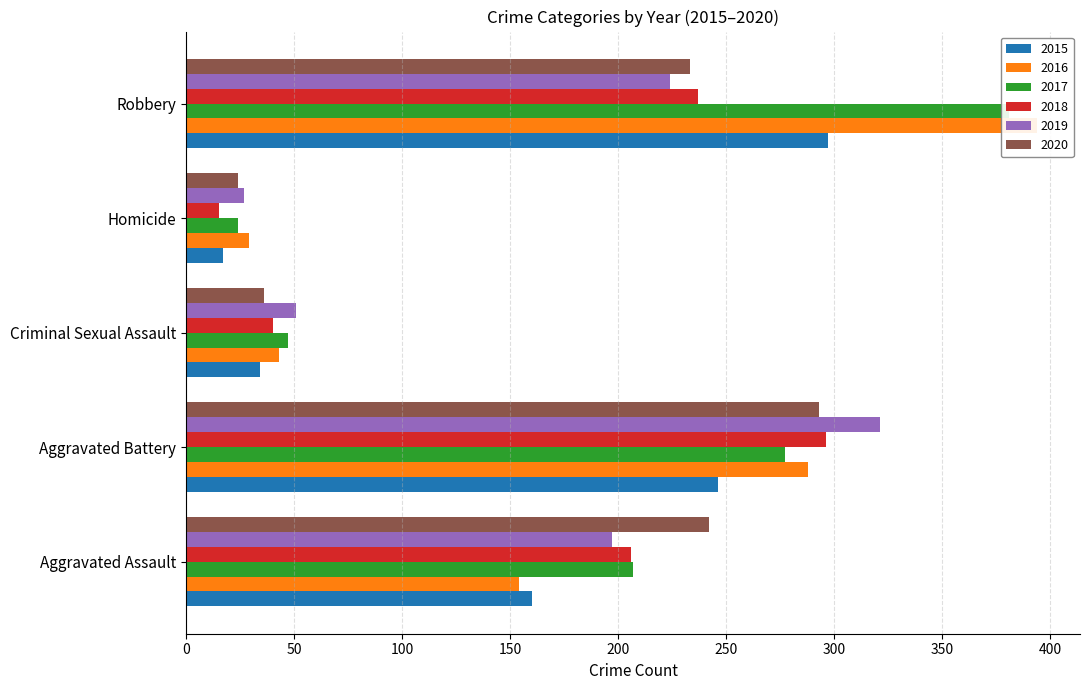

Count the number of categories in the chart.

5